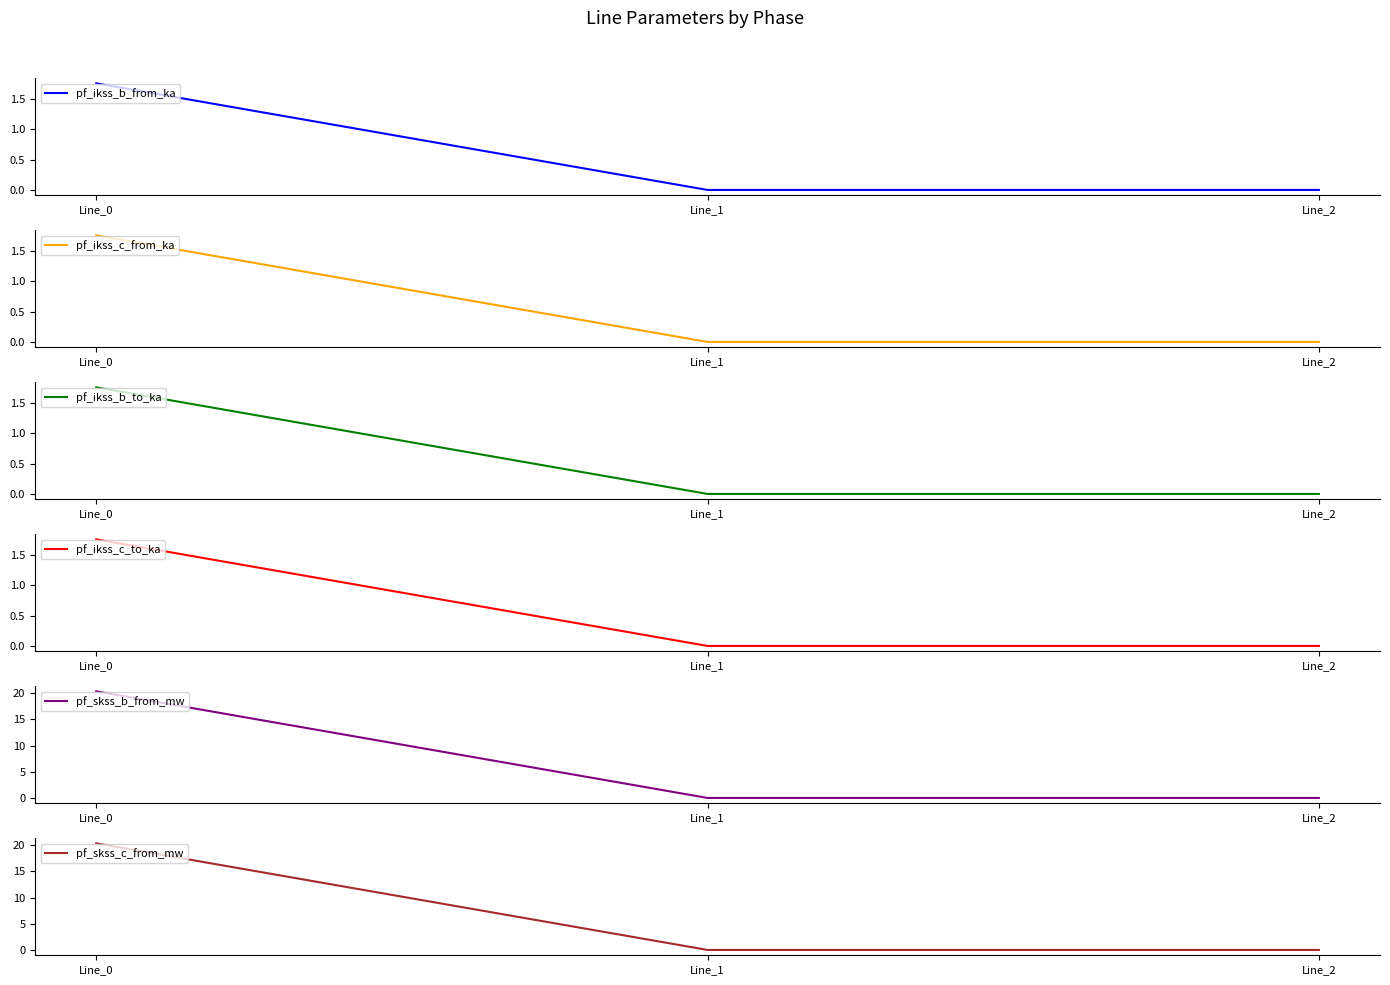

What are all the series names shown in the legend?

pf_ikss_b_from_ka, pf_ikss_c_from_ka, pf_ikss_b_to_ka, pf_ikss_c_to_ka, pf_skss_b_from_mw, pf_skss_c_from_mw